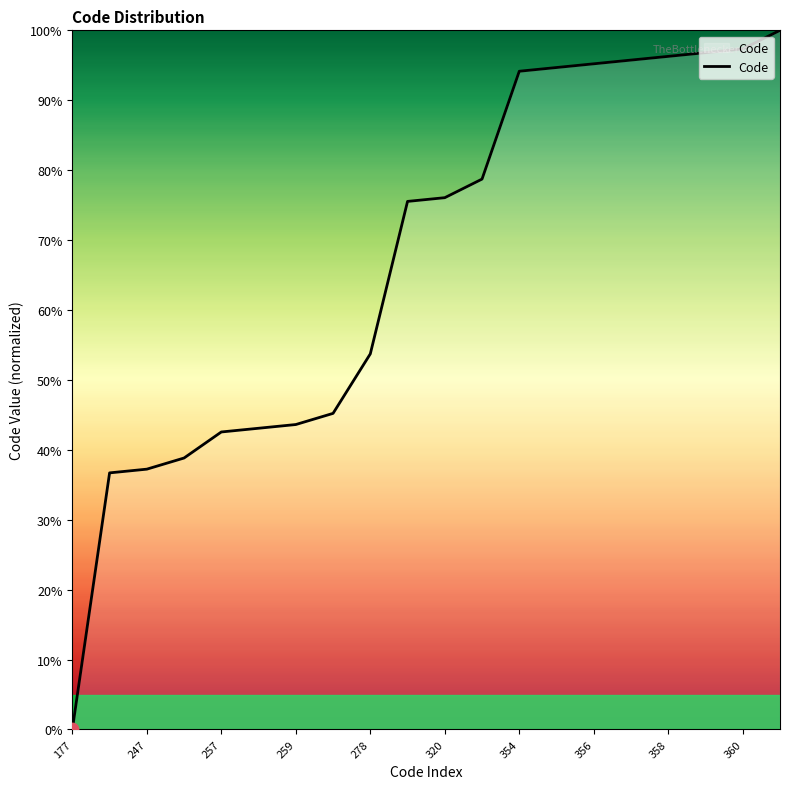

What is the greatest value displayed?

100.0